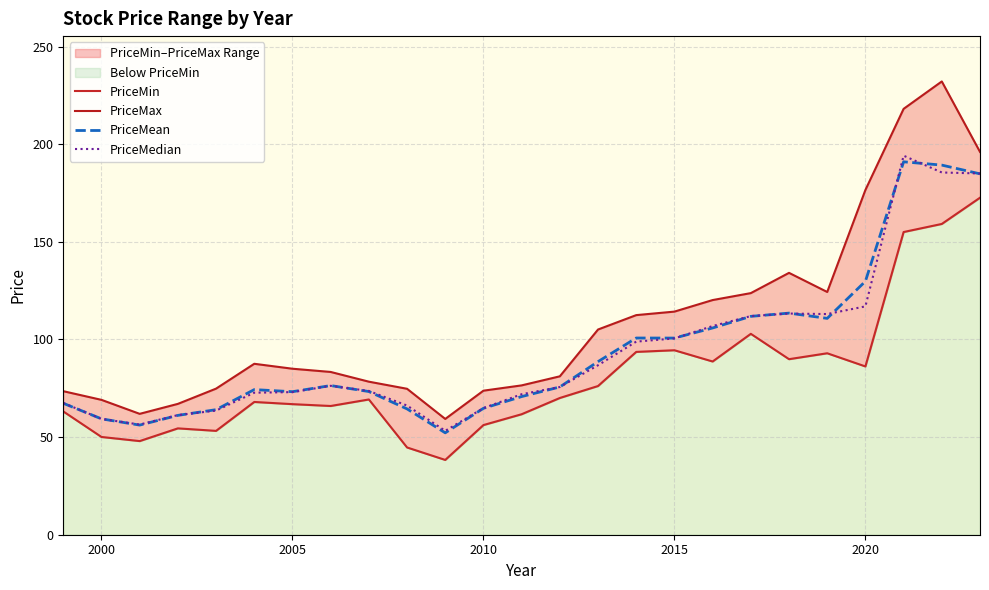

How many data points does each series have?

25